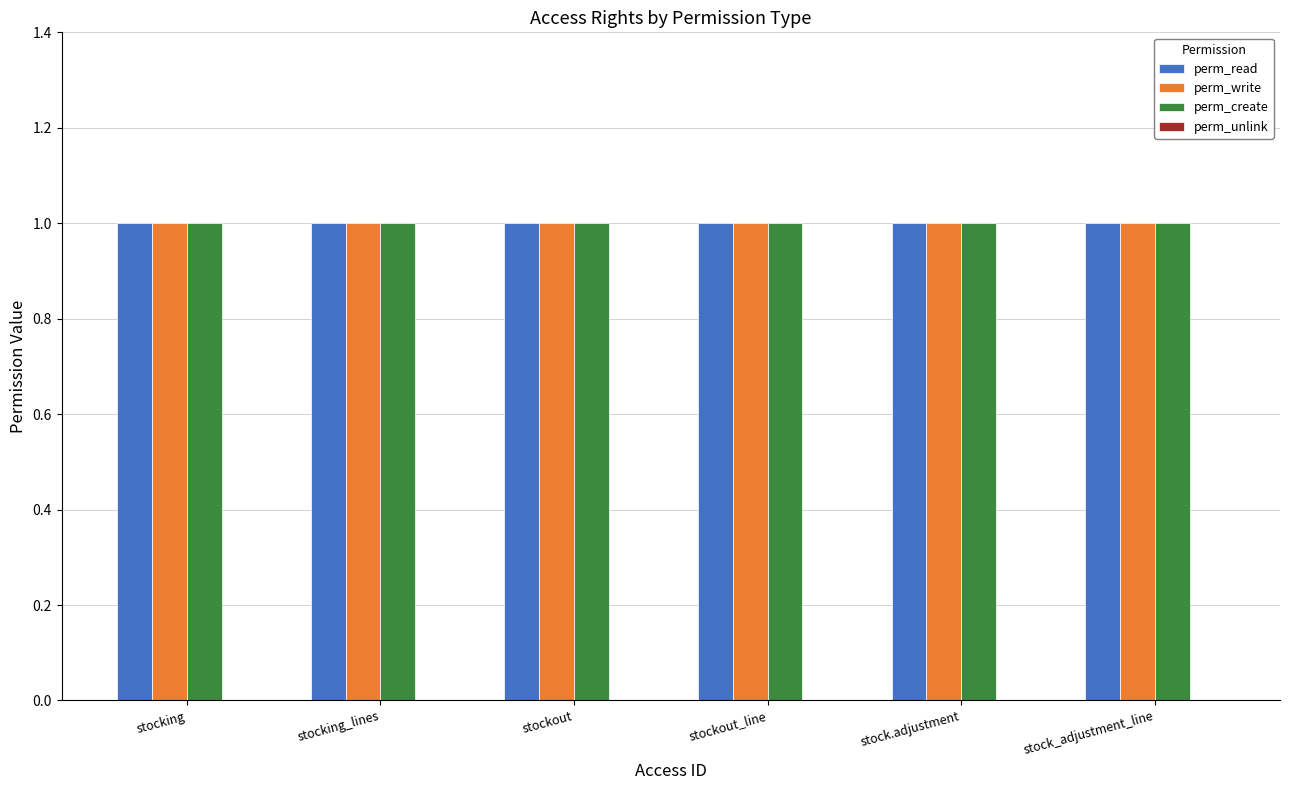

Between stock.adjustment and stocking_lines, which is larger?

stock.adjustment